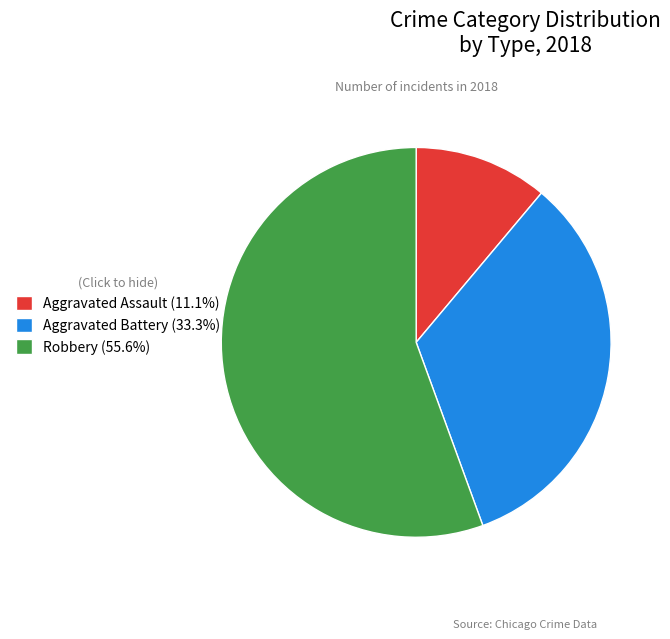

How many segments does this pie chart have?

3